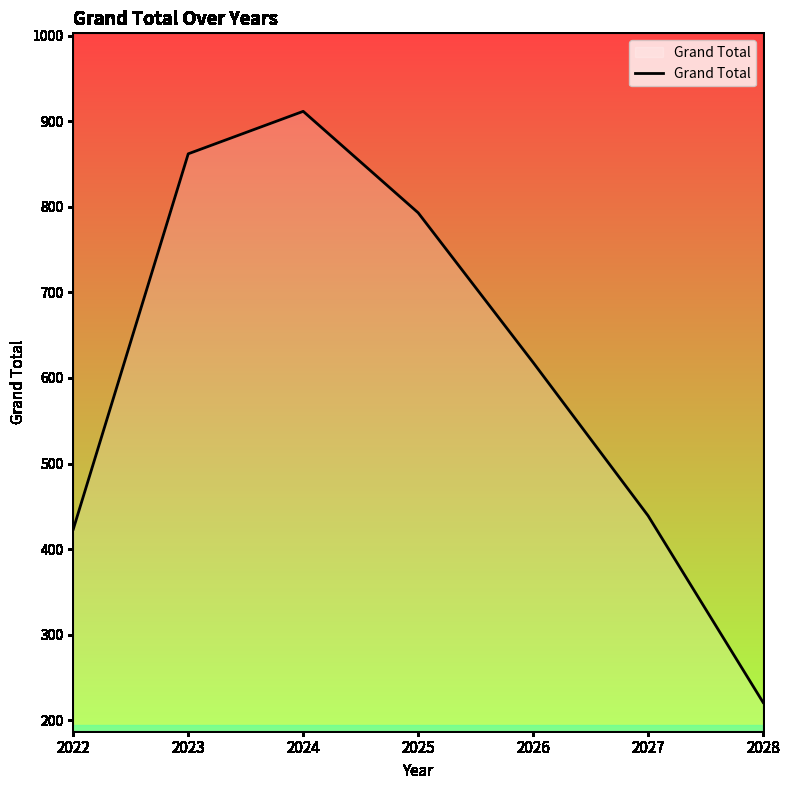

True or false: the data shows 1204.8 at 2024.

False